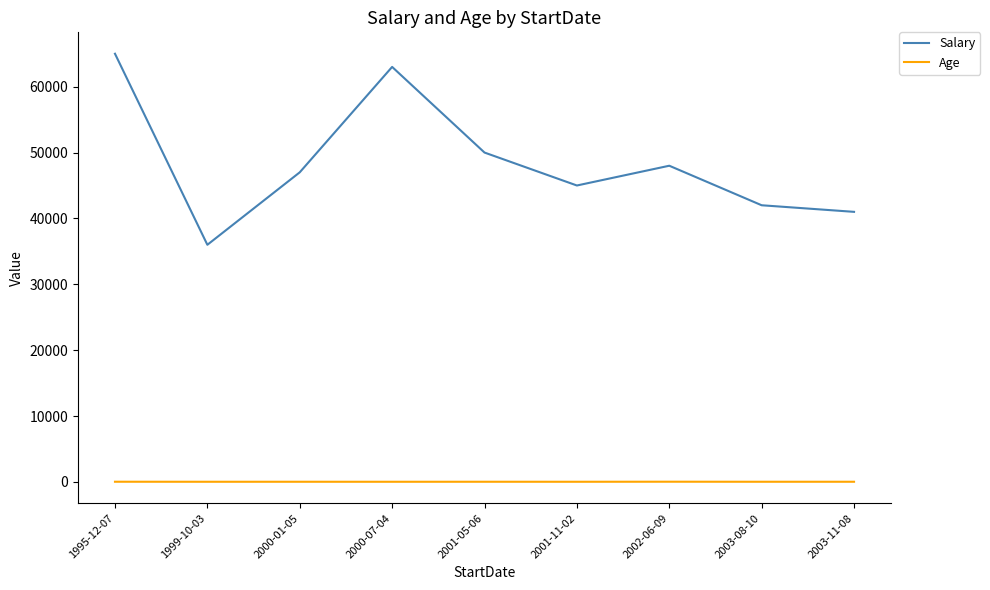

True or false: Salary has a value of 50000 at 2001-05-06.

True